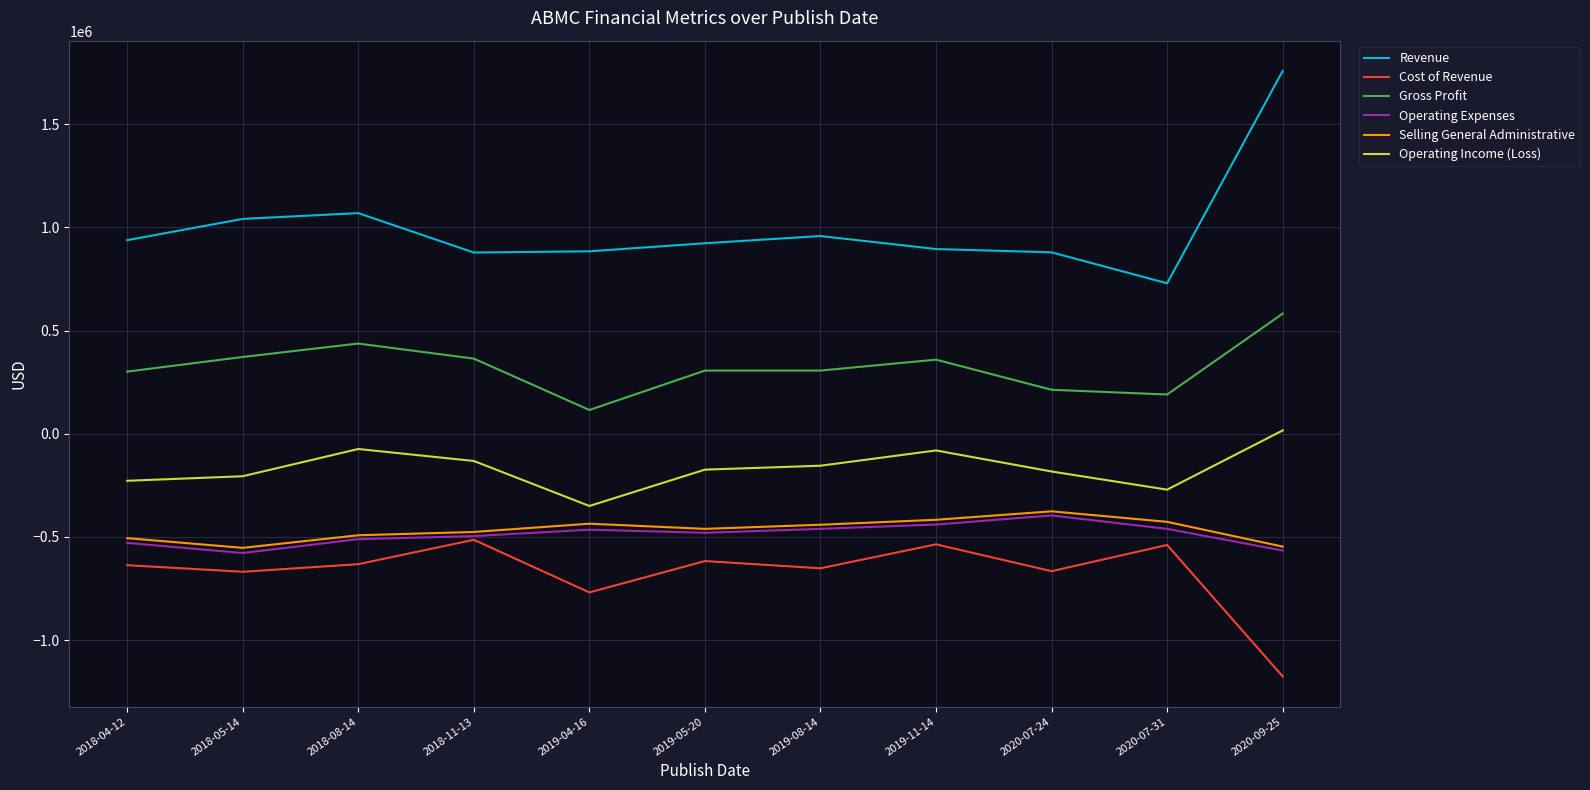

At which category does Operating Expenses reach its first local valley?

2018-05-14